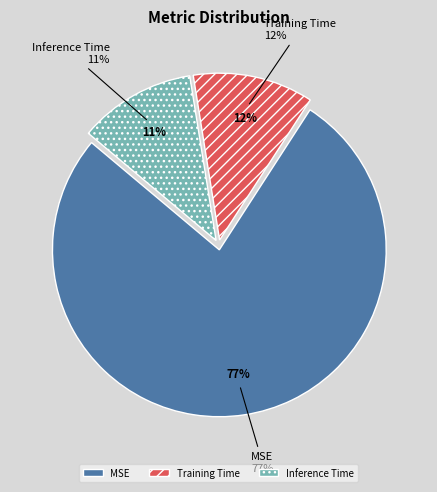

To the nearest percent, what percentage of the pie is Inference Time?

11%